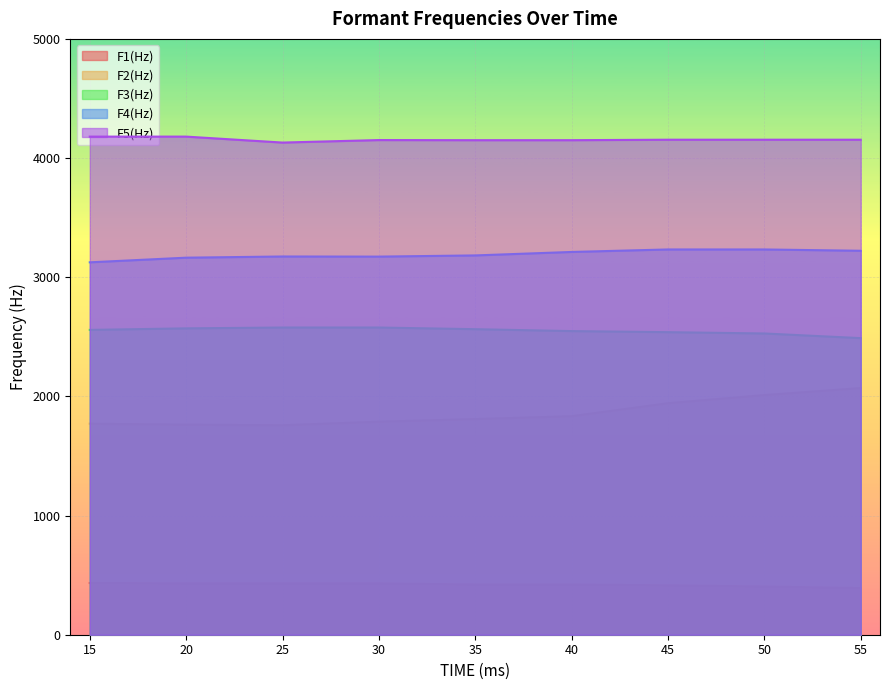

How many values in the F3(Hz) series exceed 2558?

4